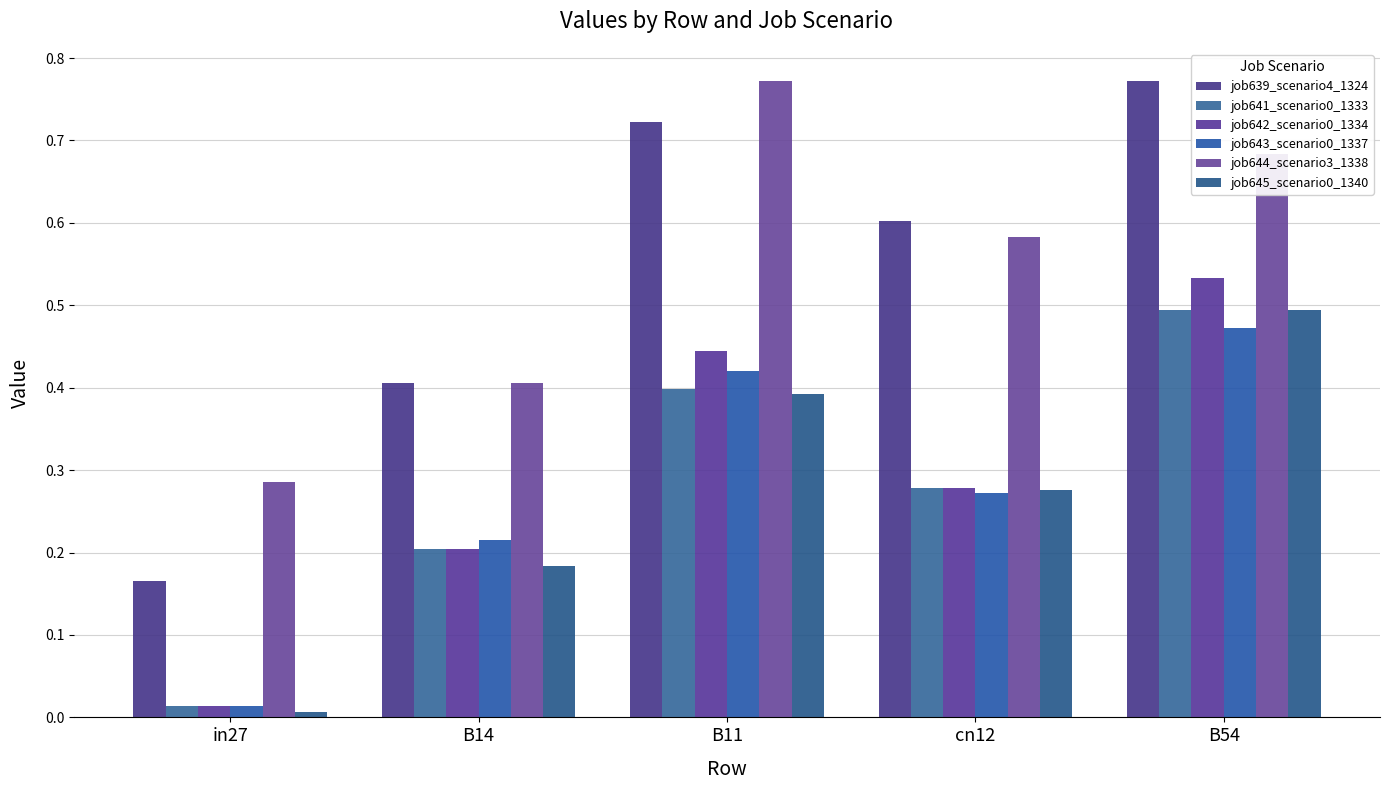

How many bars are there in total?

30